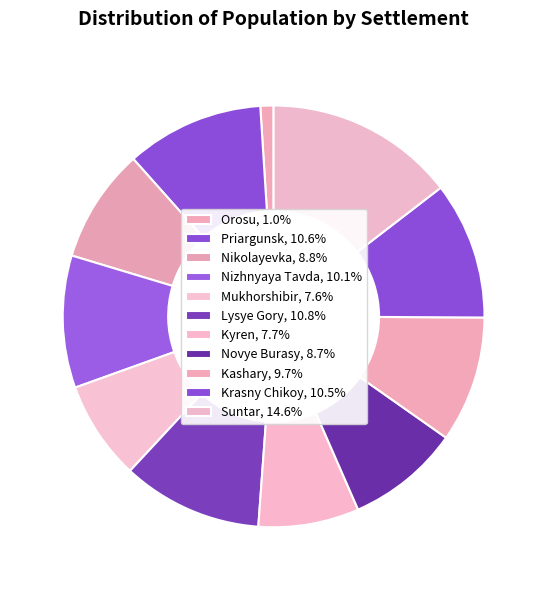

Is there a majority slice in this chart?

No